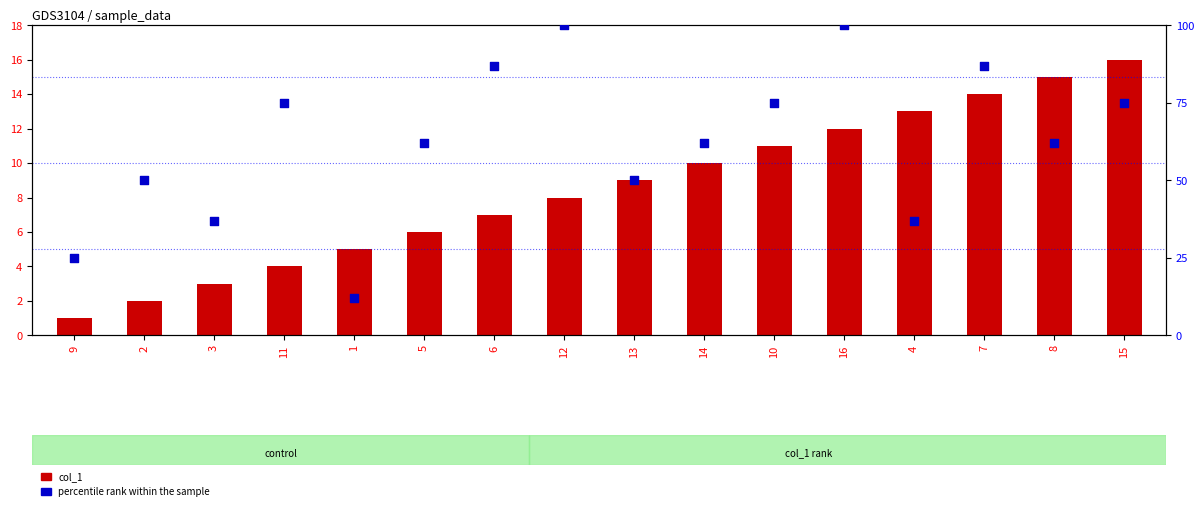

What are all the series names shown in the legend?

col_1, percentile rank within the sample